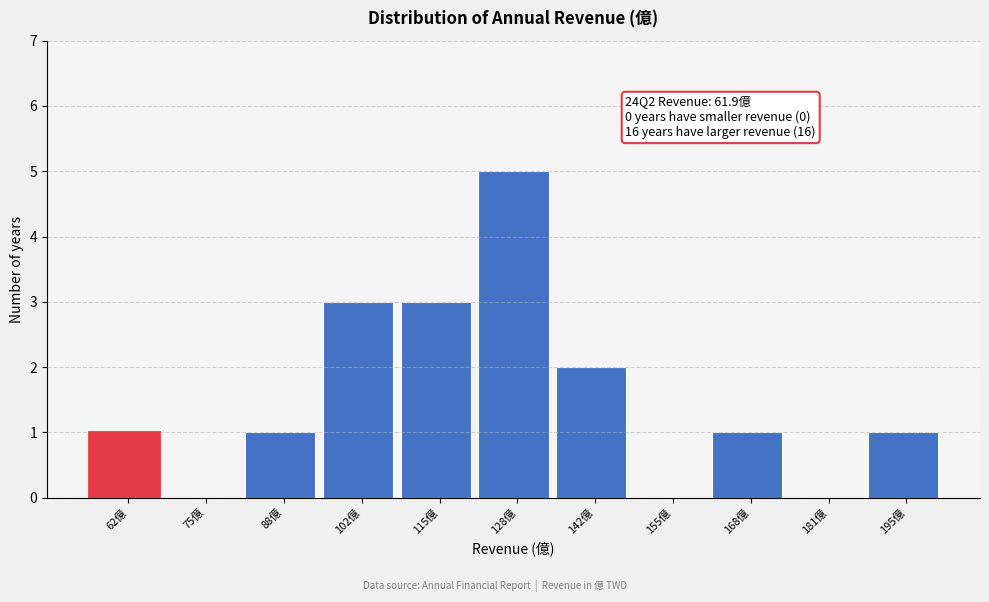

Reading left to right, extract all data points from this chart.

62億=1	75億=0	88億=1	102億=3	115億=3	128億=5	142億=2	155億=0	168億=1	181億=0	195億=1